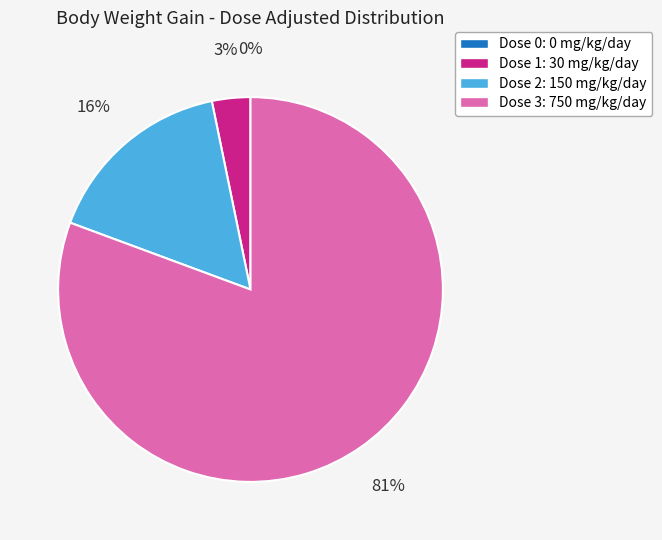

Does any single category account for the majority?

Yes